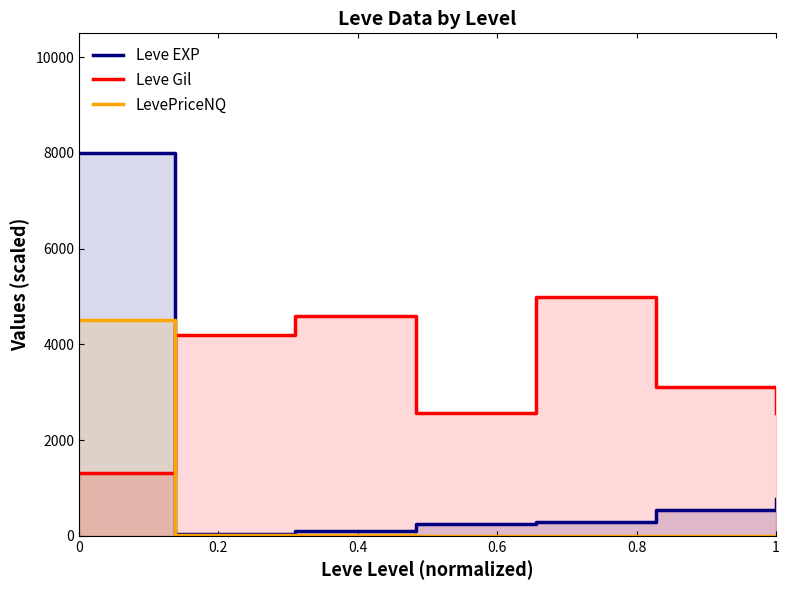

What is the difference between the highest and lowest values at 1?

3114.4